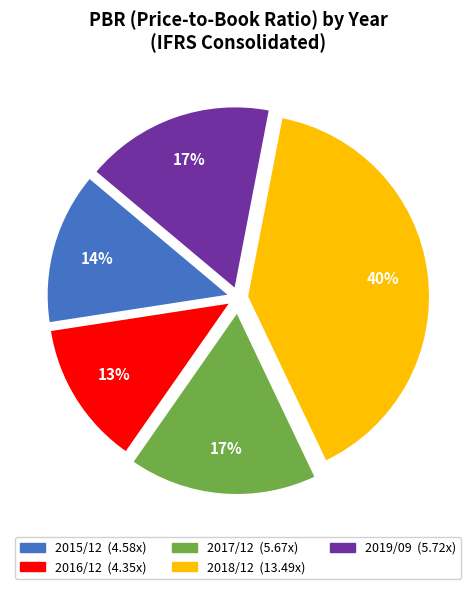

What is the ratio of the value at 2019/09 to the value at 2015/12?

1.2